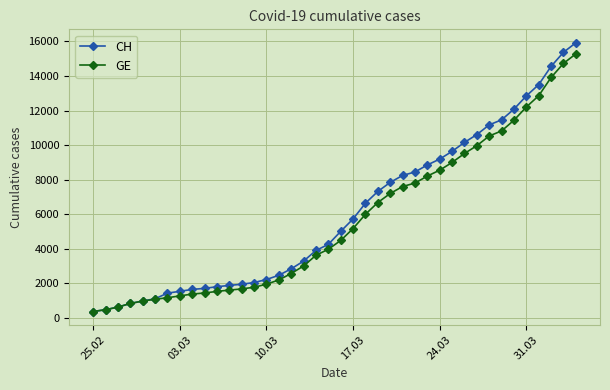

What is the maximum value shown in the chart?

15926